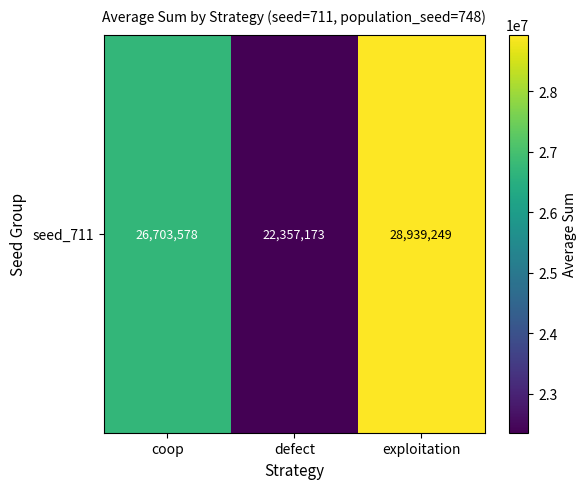

List the labels in order of value, largest first.

exploitation, coop, defect